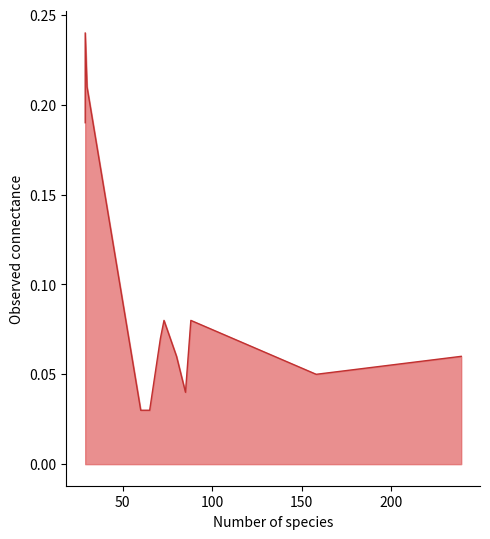

Reading left to right, list all the values displayed in this chart.

29=0.2	29=0.2	30=0.2	60=0.0	65=0.0	71=0.1	73=0.1	80=0.1	85=0.0	88=0.1	158=0.1	239=0.1